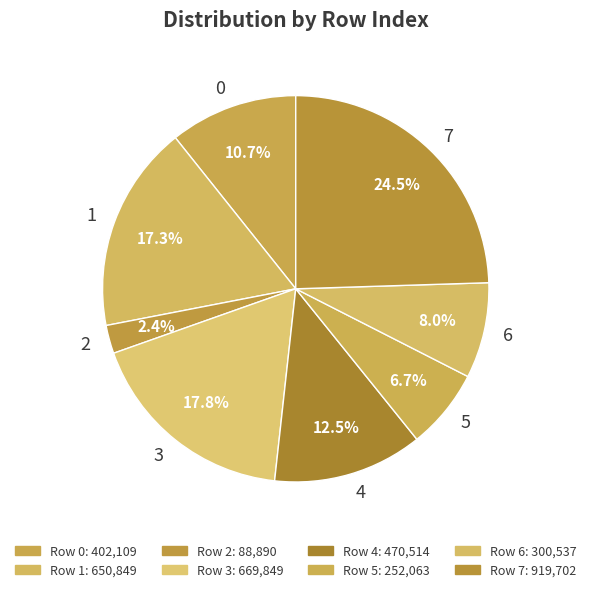

True or false: 2 accounts for 10% of the total.

False